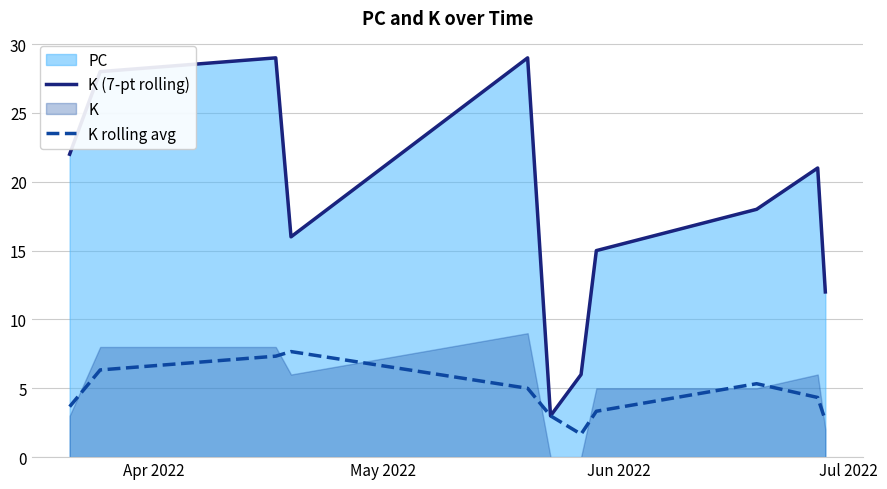

What is the difference between the second highest and minimum values in the K (7-pt rolling) series?

26.0